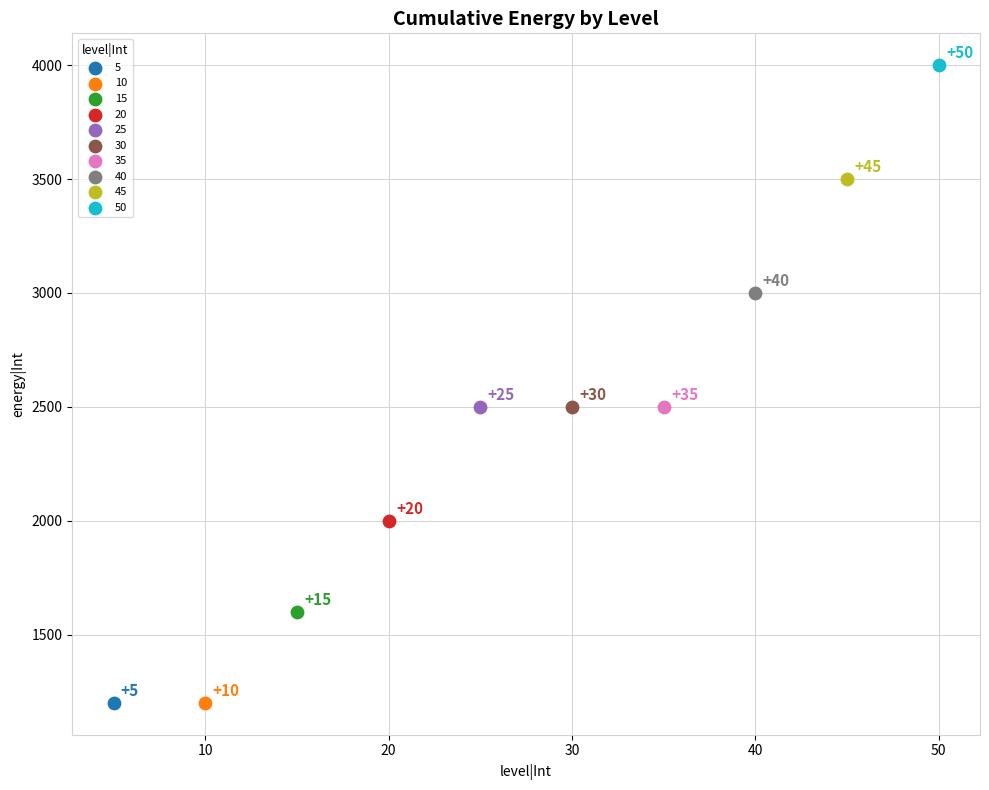

Which series contains the highest Y value?

50